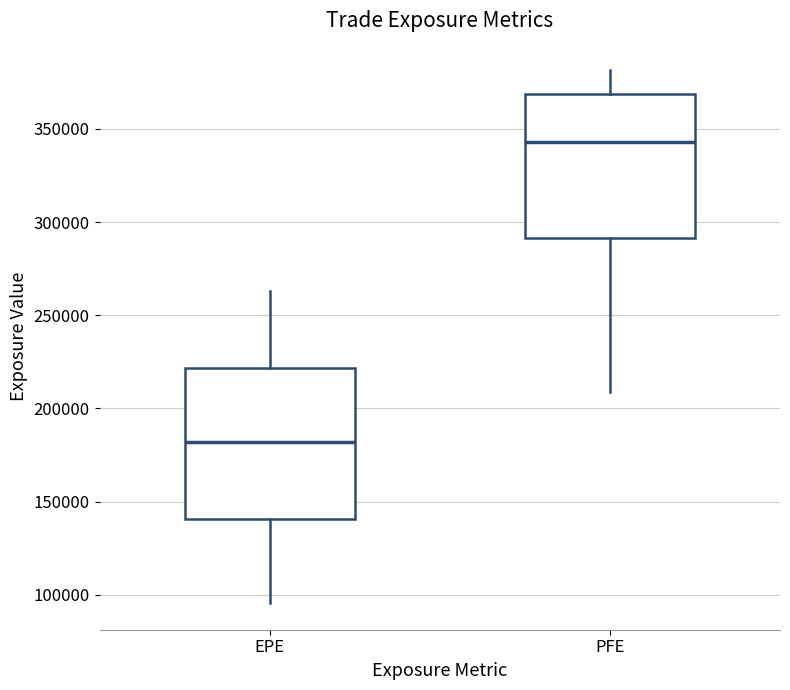

Reading left to right, transcribe this box plot: for each box, give where its median line is, the range the box spans, and where its two whiskers end, as read against the y-axis. The values are not printed on the chart, so give them approximately, as read against the axis.

EPE: median 180000, box 140000 to 220000, whiskers 95000 to 265000
PFE: median 345000, box 290000 to 370000, whiskers 210000 to 380000